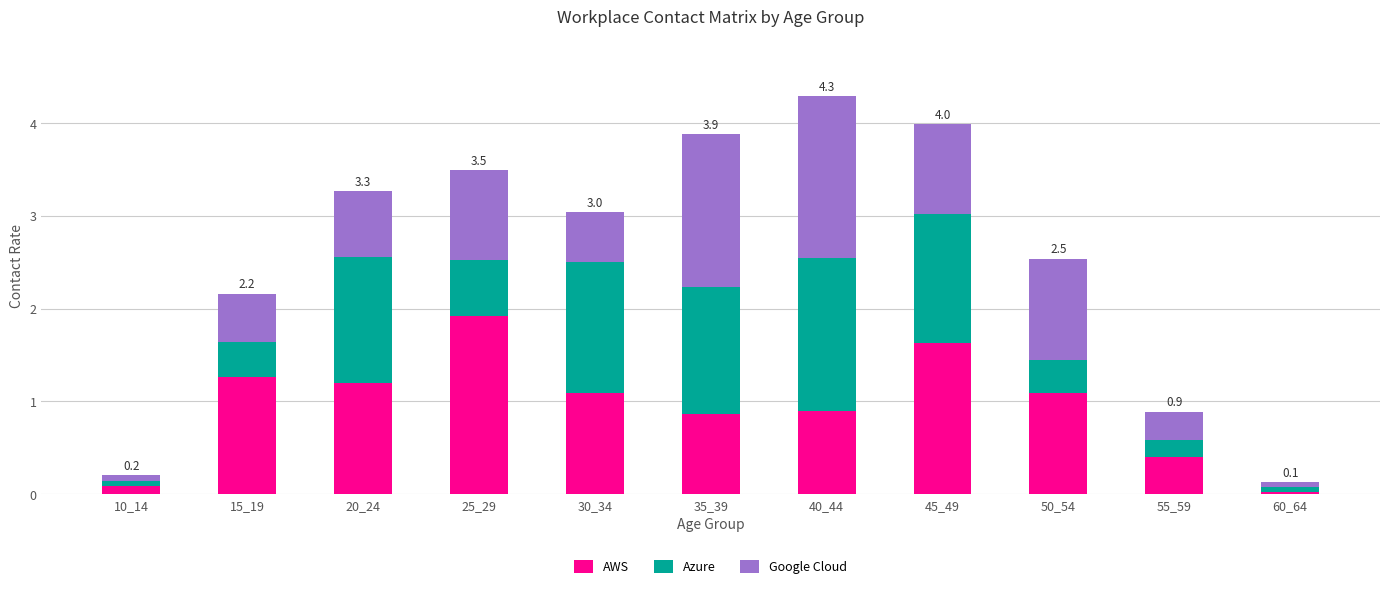

The AWS series shows 3.0 at 25_29. True or false?

False